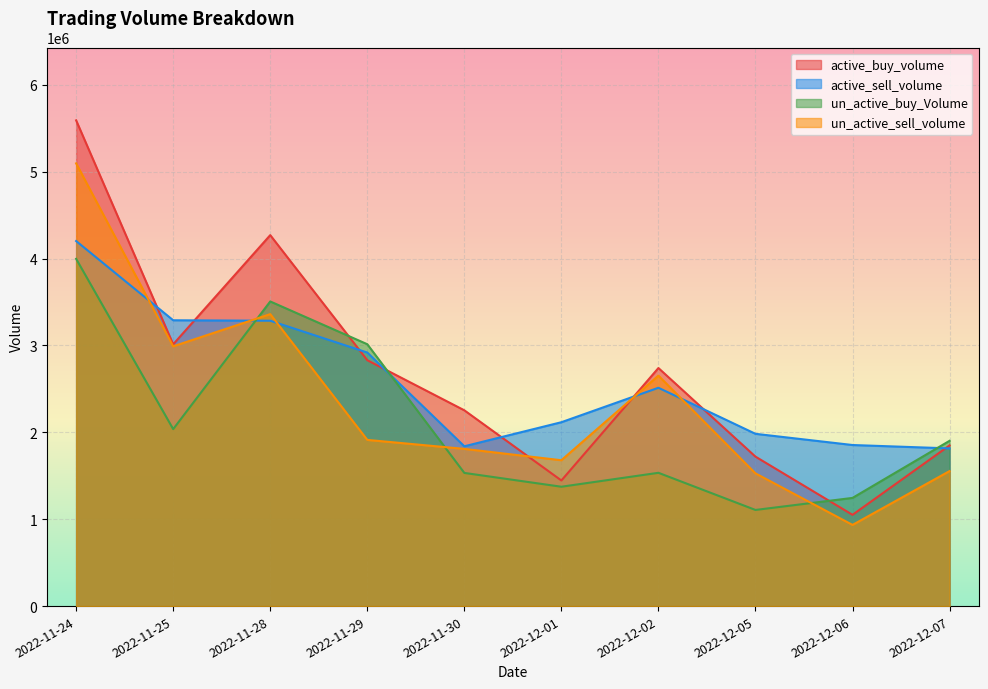

How many lines are shown in the chart?

4